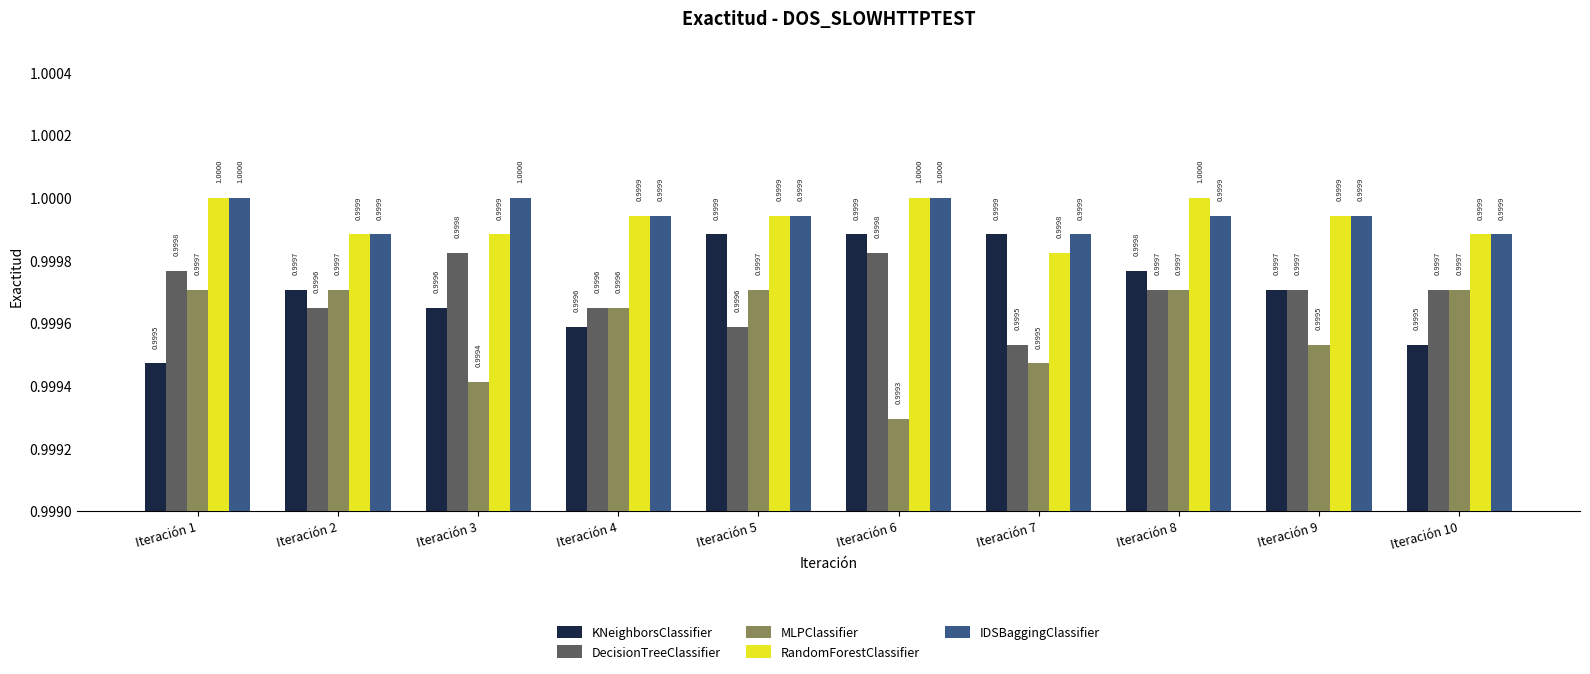

Reading left to right, extract all data points from this chart.

KNeighborsClassifier: Iteración 1=1.0	Iteración 2=1.0	Iteración 3=1.0	Iteración 4=1.0	Iteración 5=1.0	Iteración 6=1.0	Iteración 7=1.0	Iteración 8=1.0	Iteración 9=1.0	Iteración 10=1.0
DecisionTreeClassifier: Iteración 1=1.0	Iteración 2=1.0	Iteración 3=1.0	Iteración 4=1.0	Iteración 5=1.0	Iteración 6=1.0	Iteración 7=1.0	Iteración 8=1.0	Iteración 9=1.0	Iteración 10=1.0
MLPClassifier: Iteración 1=1.0	Iteración 2=1.0	Iteración 3=1.0	Iteración 4=1.0	Iteración 5=1.0	Iteración 6=1.0	Iteración 7=1.0	Iteración 8=1.0	Iteración 9=1.0	Iteración 10=1.0
RandomForestClassifier: Iteración 1=1.0	Iteración 2=1.0	Iteración 3=1.0	Iteración 4=1.0	Iteración 5=1.0	Iteración 6=1.0	Iteración 7=1.0	Iteración 8=1.0	Iteración 9=1.0	Iteración 10=1.0
IDSBaggingClassifier: Iteración 1=1.0	Iteración 2=1.0	Iteración 3=1.0	Iteración 4=1.0	Iteración 5=1.0	Iteración 6=1.0	Iteración 7=1.0	Iteración 8=1.0	Iteración 9=1.0	Iteración 10=1.0